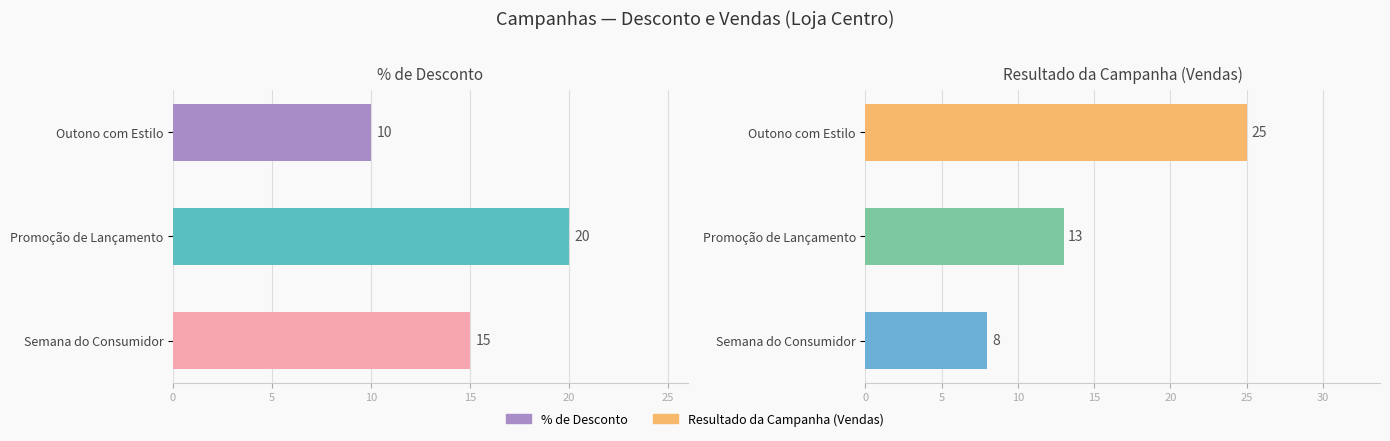

What is the difference between the highest and lowest values at Promoção de Lançamento?

7